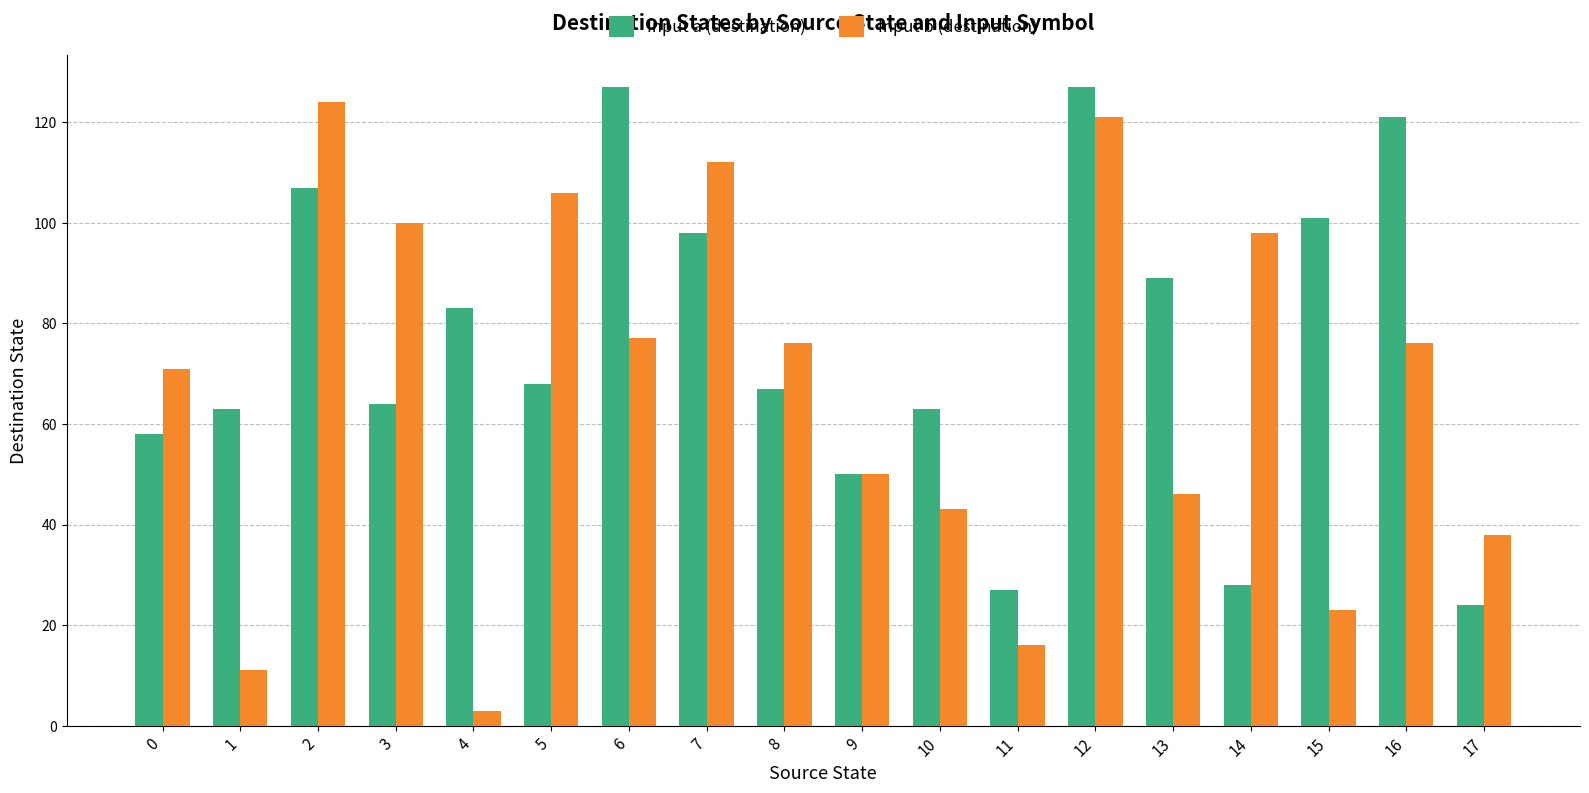

Rank the series by their average value, from highest to lowest.

Input a (destination), Input b (destination)